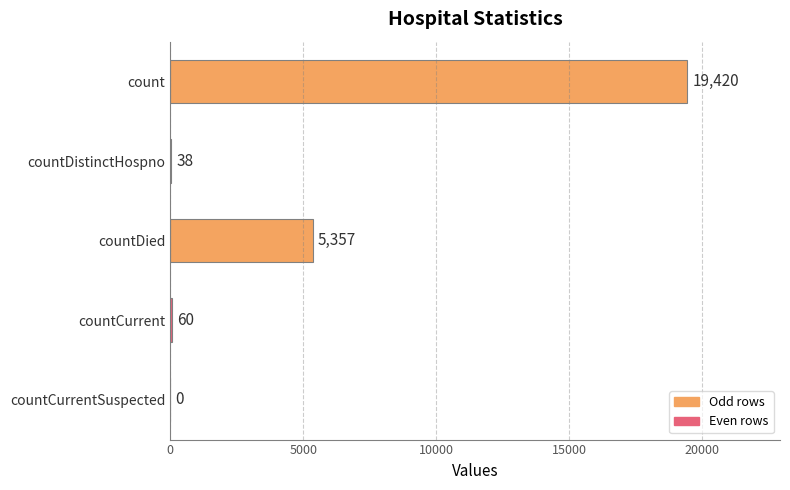

At which label is the value closest to 9710?

countDied